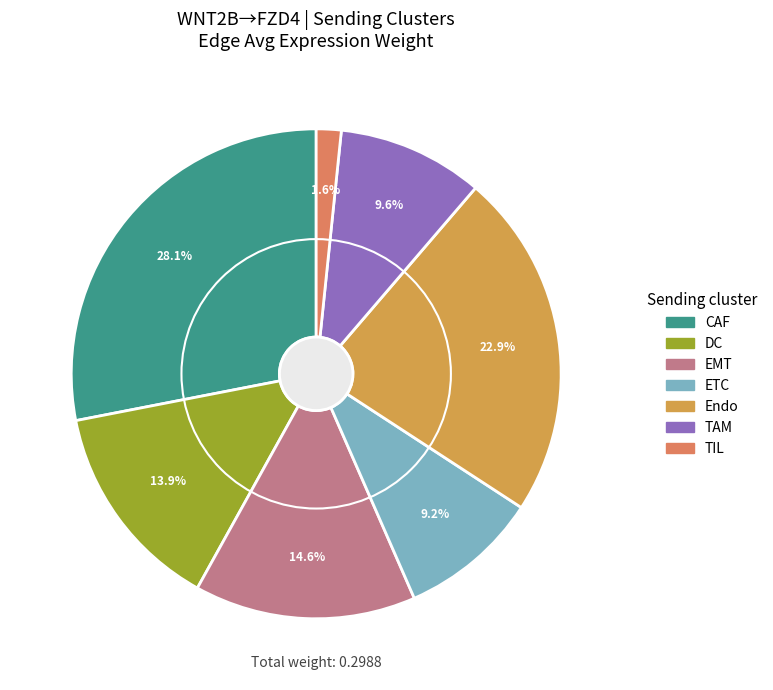

To the nearest percent, what is the average slice percentage?

14%